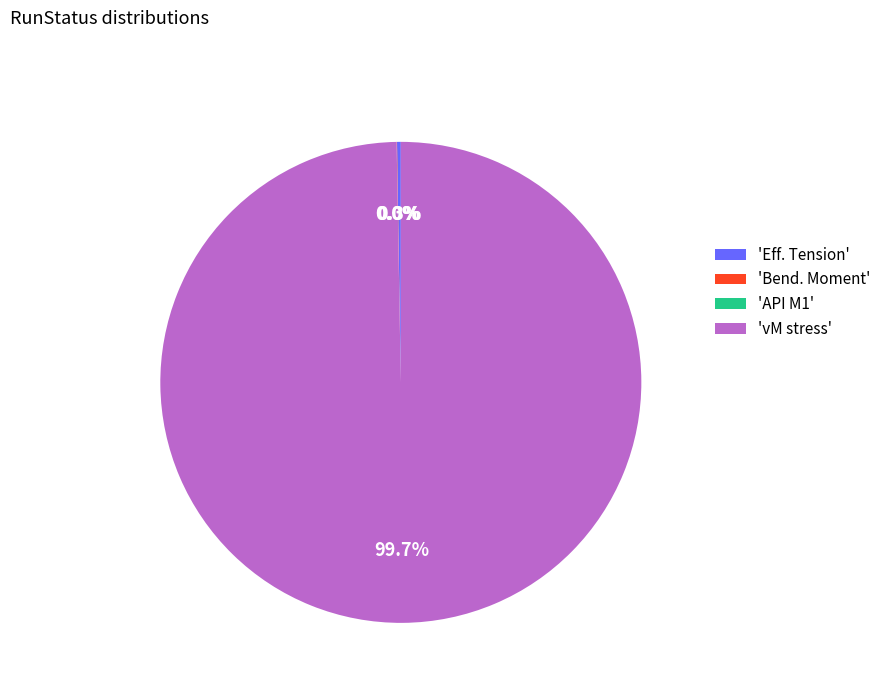

What is the largest slice in the pie chart?

'vM stress'